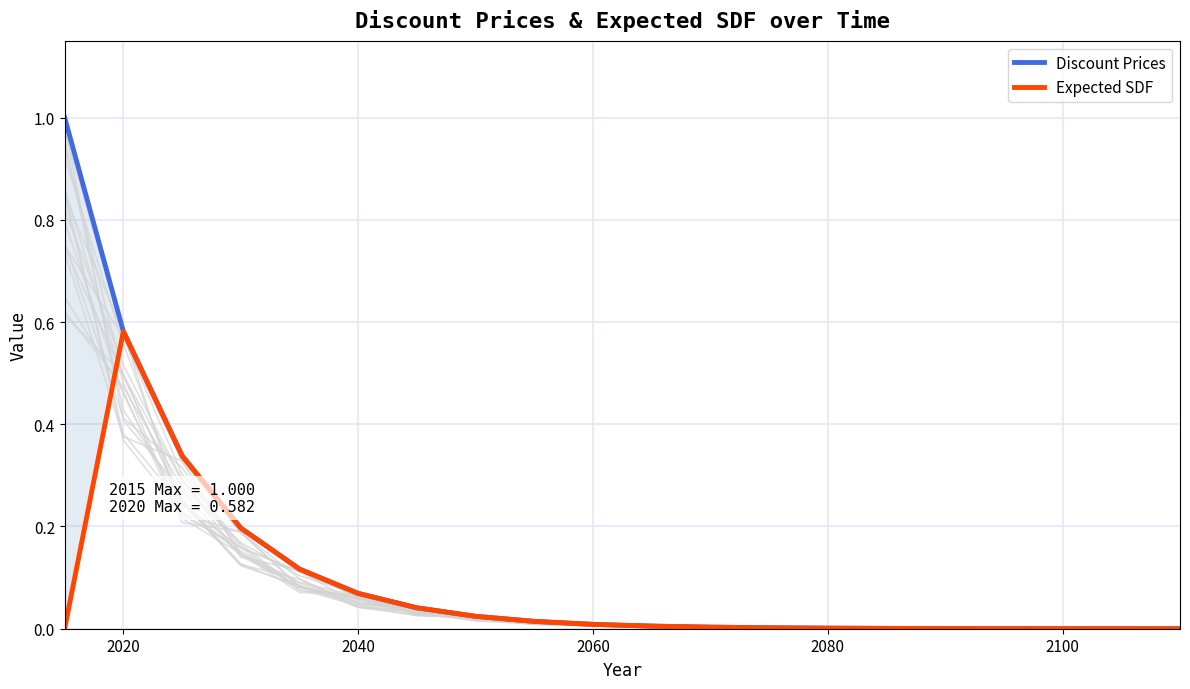

At which category is the sum across all series the highest?

2020